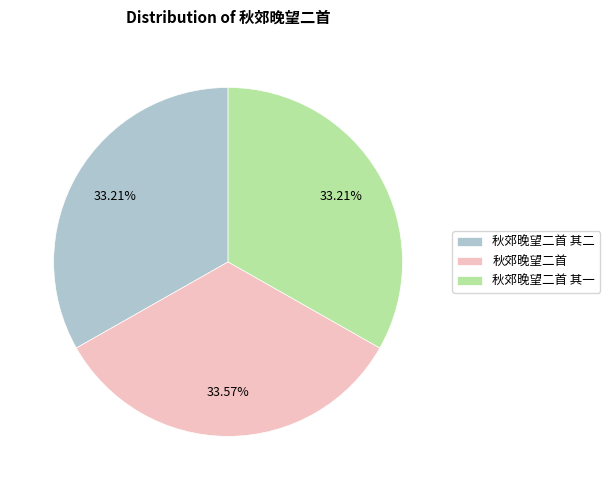

Does any single category account for the majority?

No